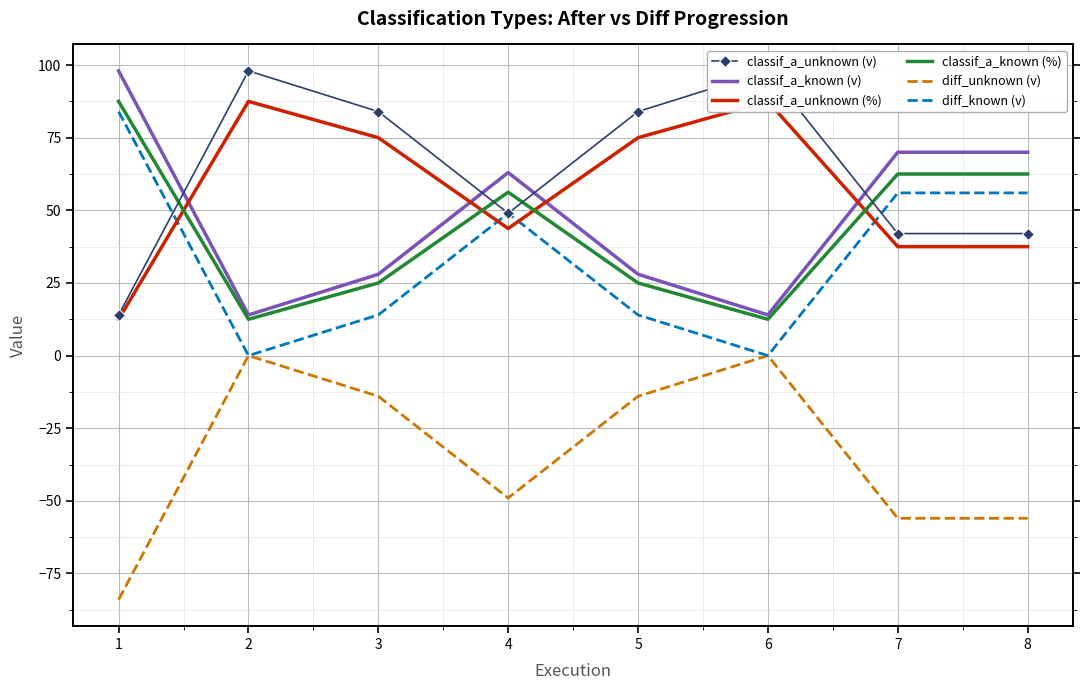

How many data points in classif_a_known (%) are above 56?

4